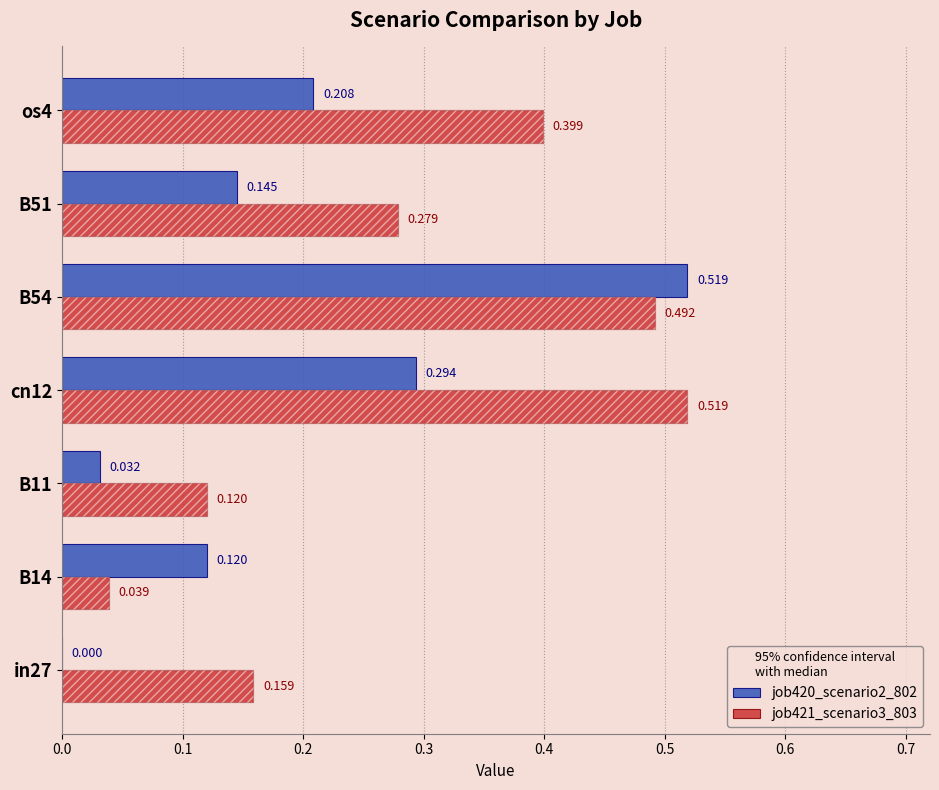

Are the bars horizontal?

Yes